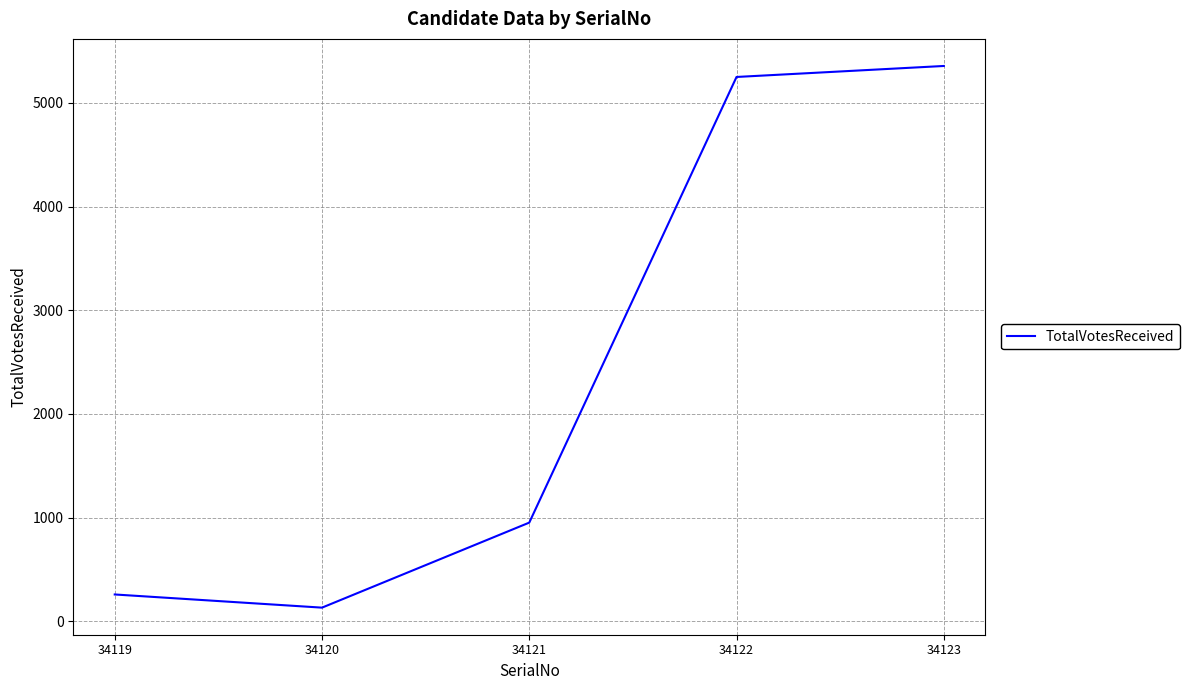

Reading right to left, list all the values displayed in this chart.

34123=5356	34122=5250	34121=952	34120=132	34119=259